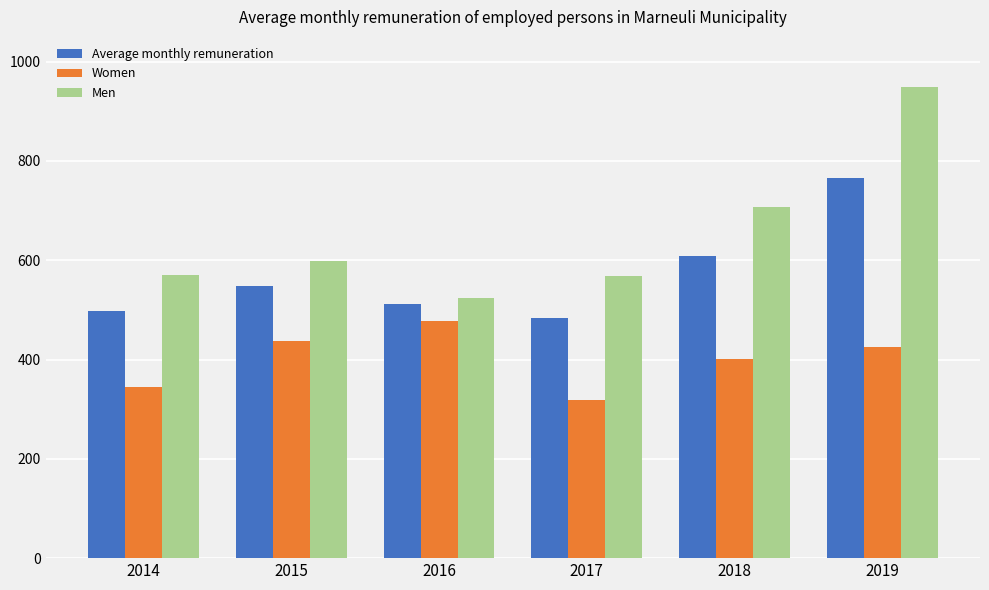

At 2019, list the series in order from smallest to largest.

Women, Average monthly remuneration, Men